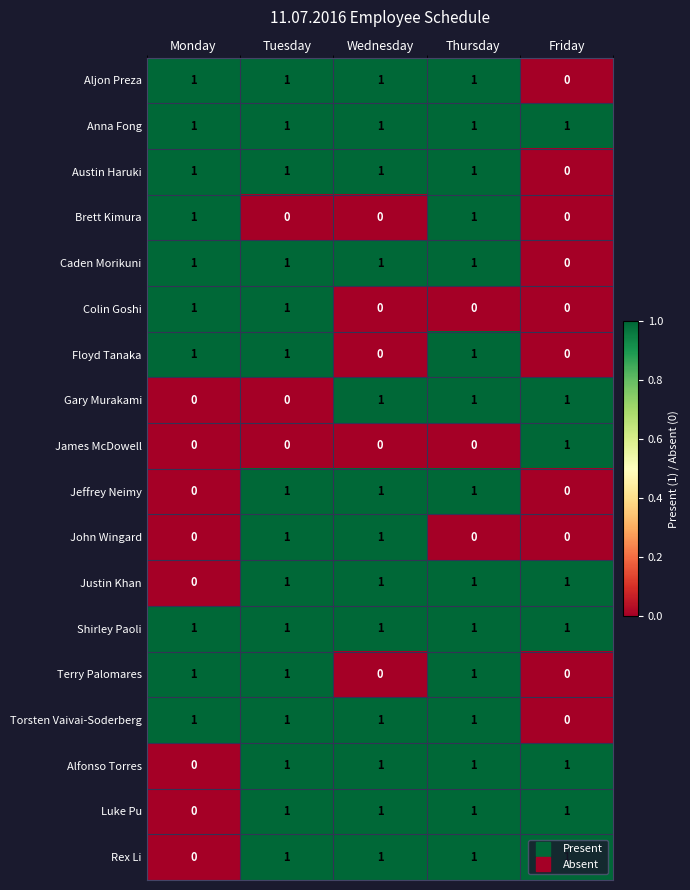

Is it true that Shirley Paoli equals 0 at Thursday?

False